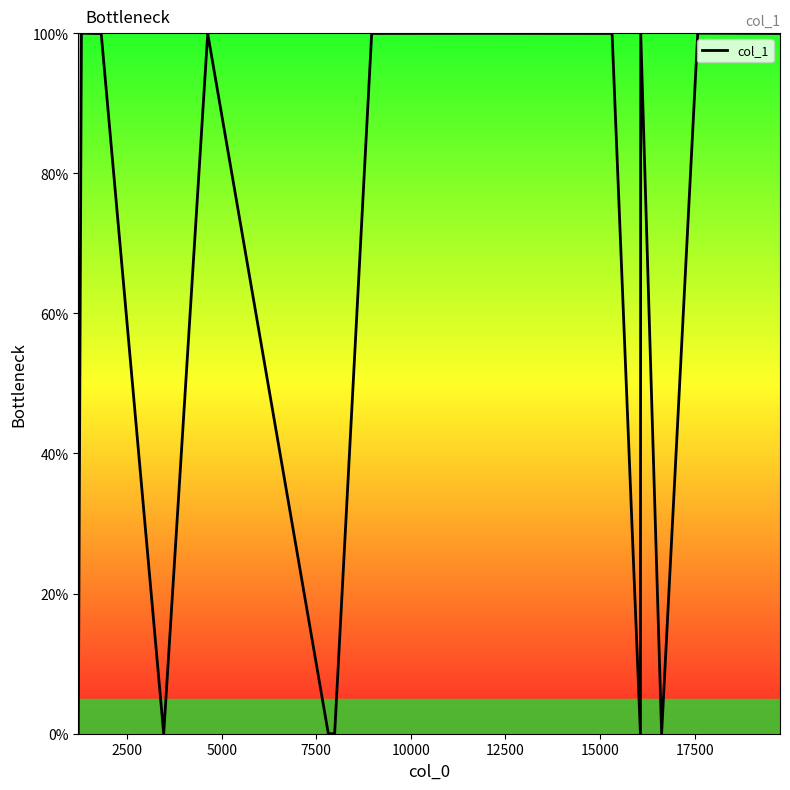

What is the sum of all values?

1399.5